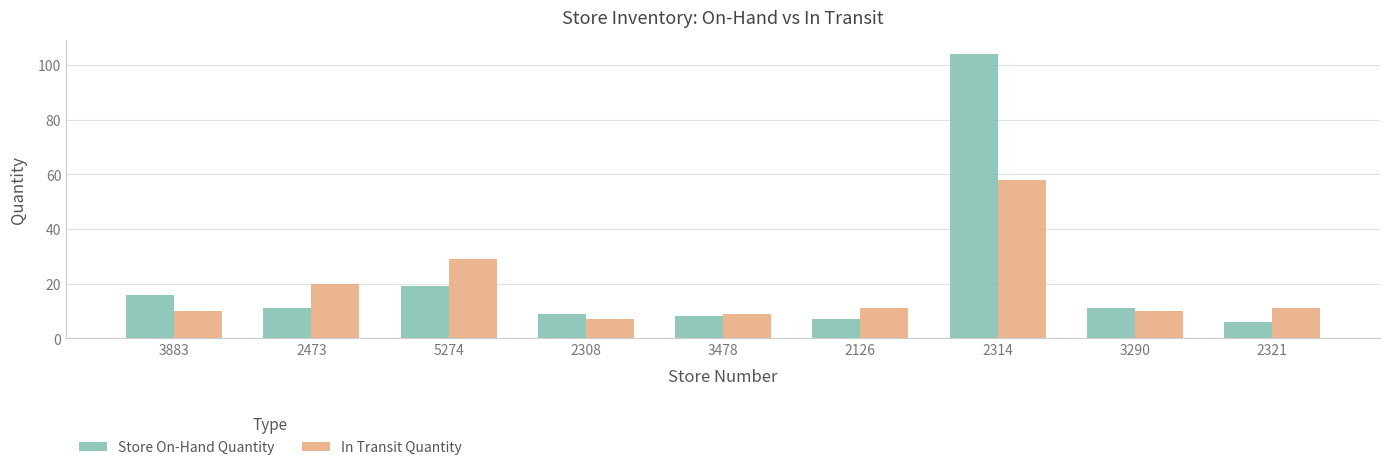

Reading right to left, extract all data points from this chart.

Store On-Hand Quantity: 6	11	104	7	8	9	19	11	16
In Transit Quantity: 11	10	58	11	9	7	29	20	10